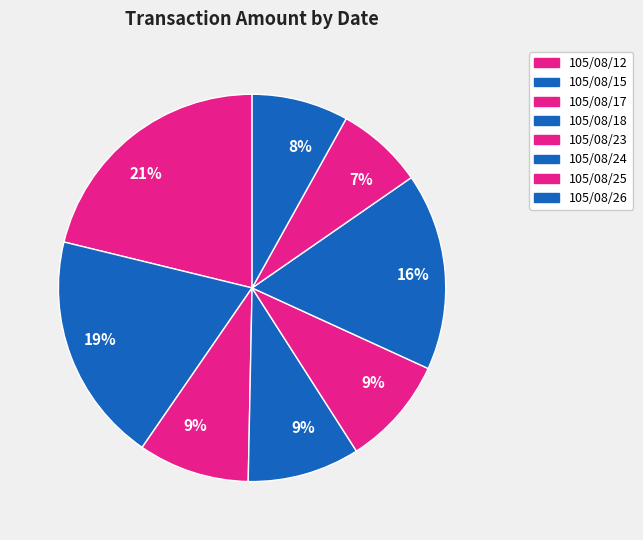

How many slices are in this pie chart?

8